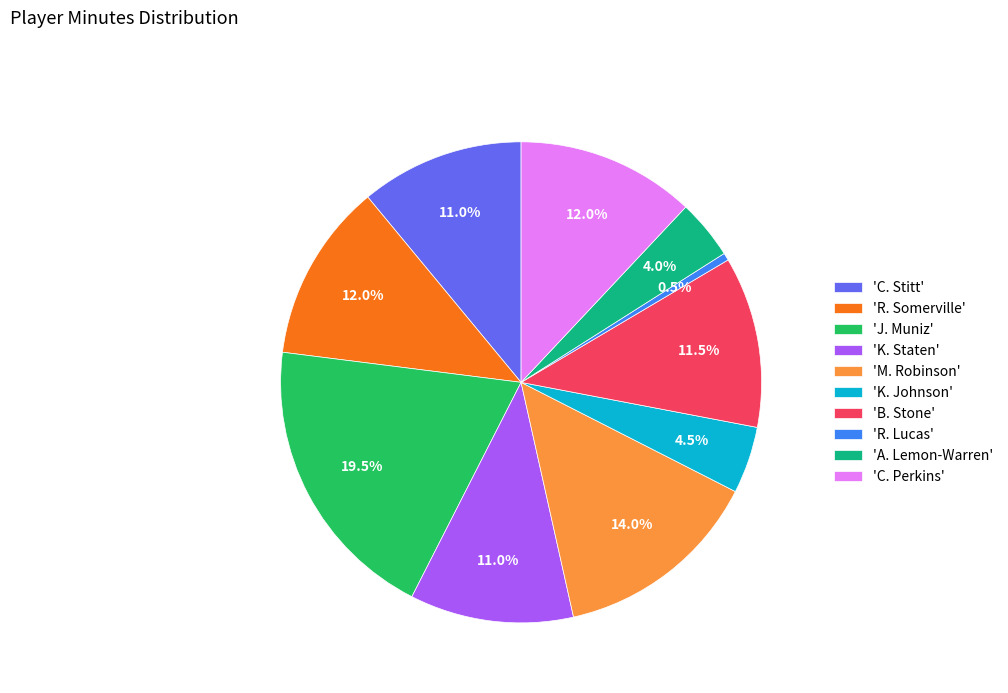

What percentage is NOT represented by 'A. Lemon-Warren'?

96.0%